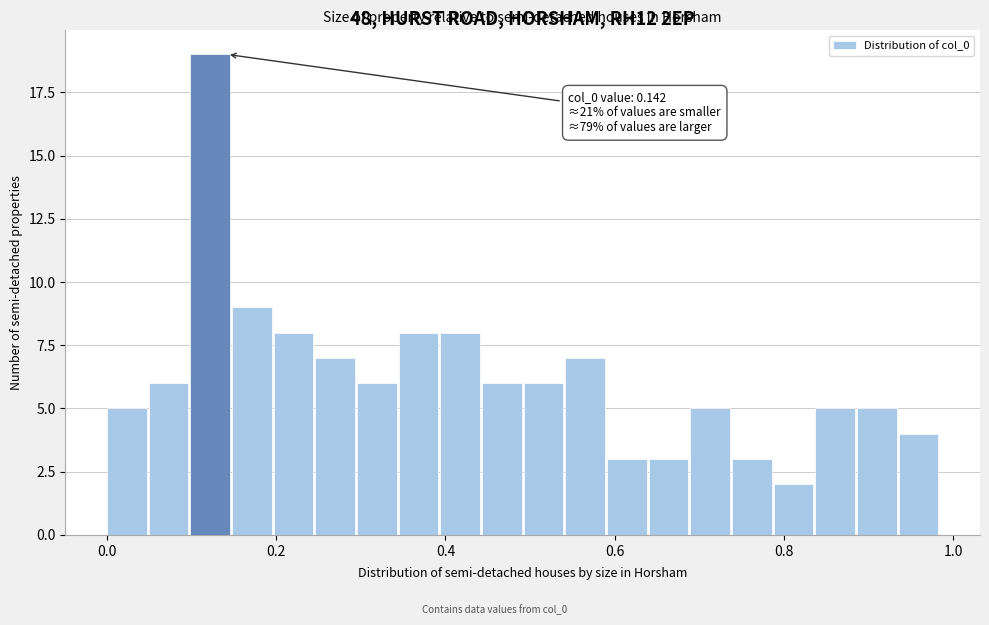

Around what value on the x-axis is the tallest bar? Give the approximate position of its centre, as read against the axis.

0.12